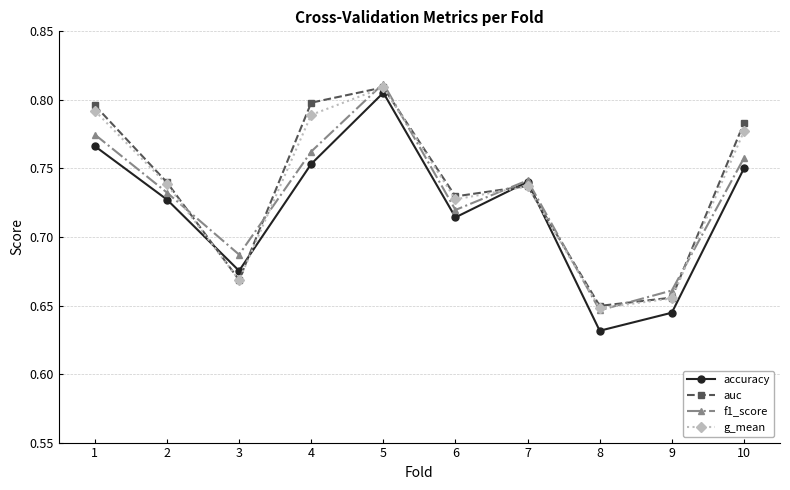

What is the sum of all auc values?

7.4